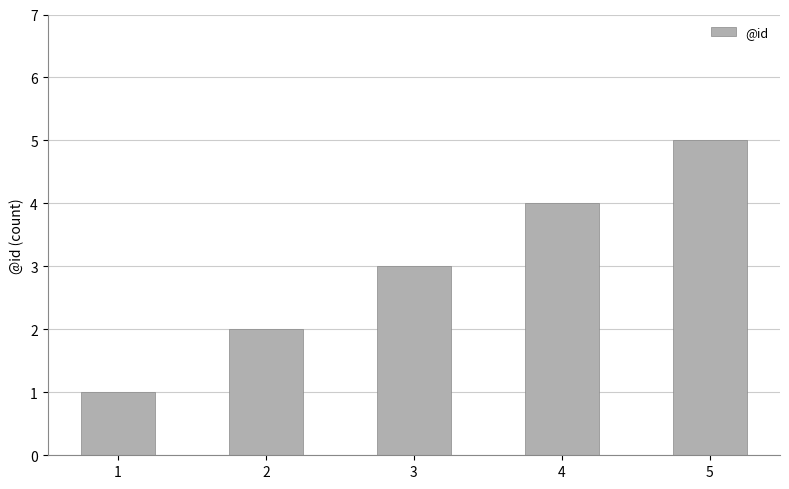

Approximately how many times larger is the value at 5 compared to 1?

5.0